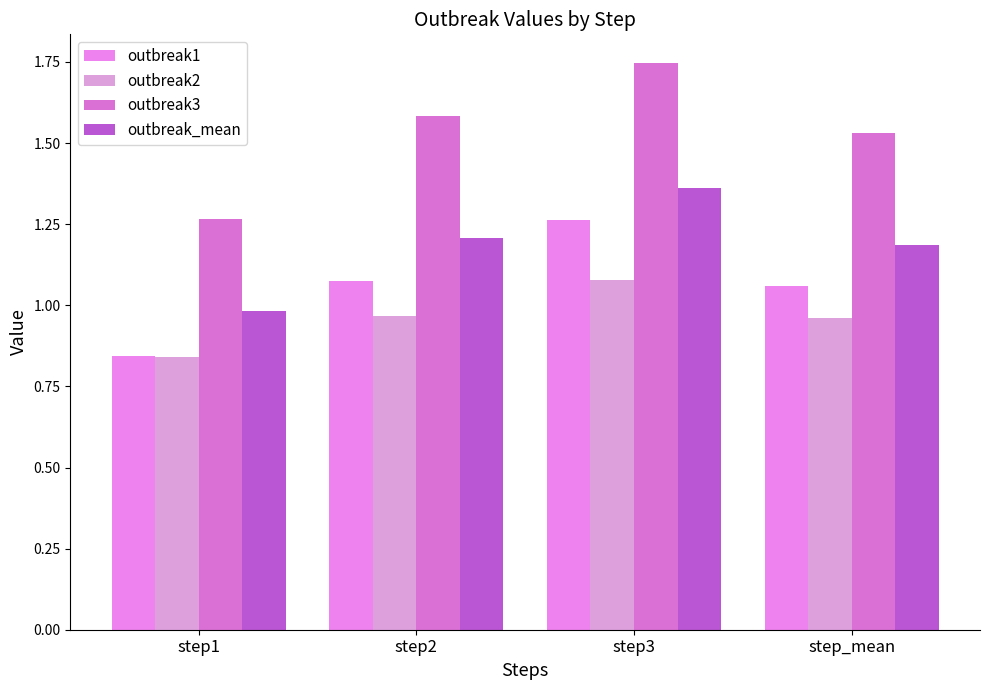

What position from the right is step_mean?

1